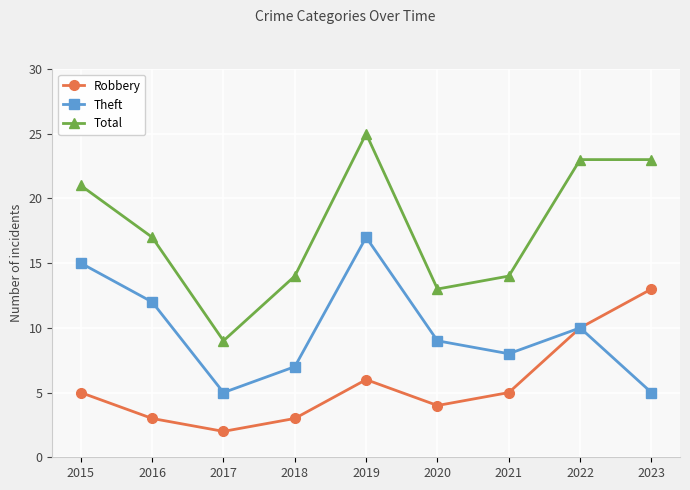

How many lines are shown in the chart?

3